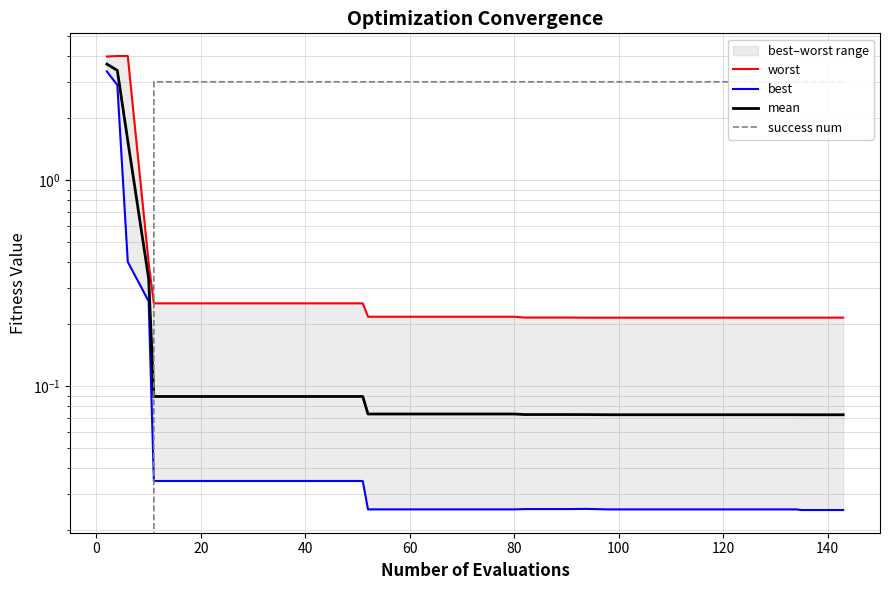

Rank the series by their maximum value, from highest to lowest.

worst, mean, best, success num